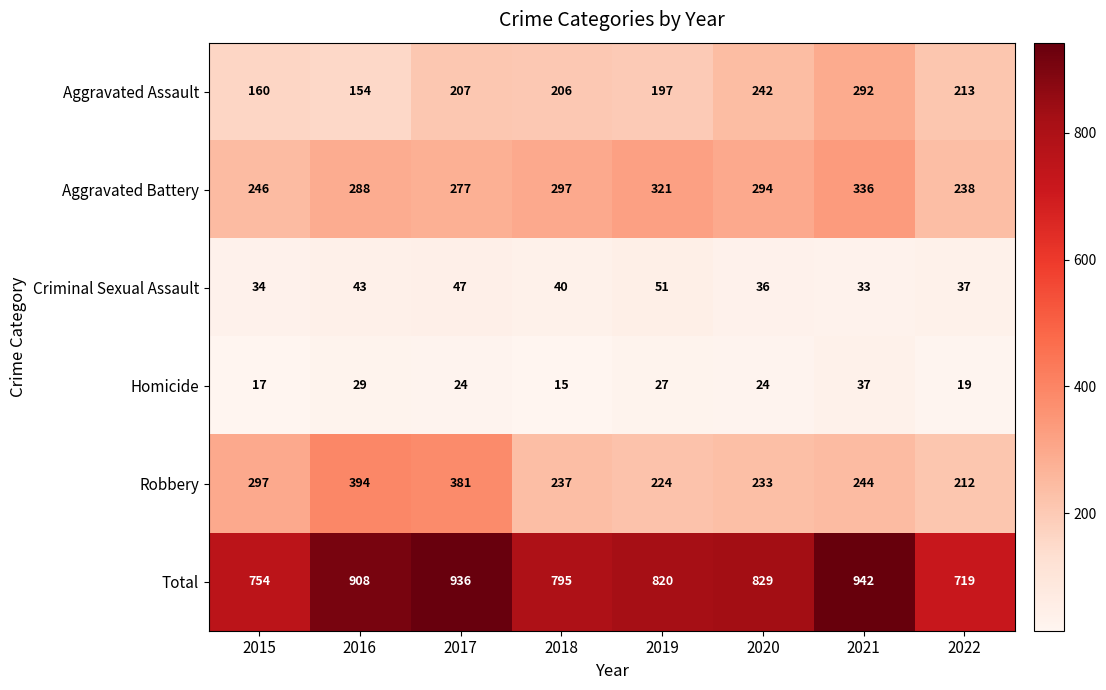

What is the difference between the maximum and minimum values in the Aggravated Assault series?

138